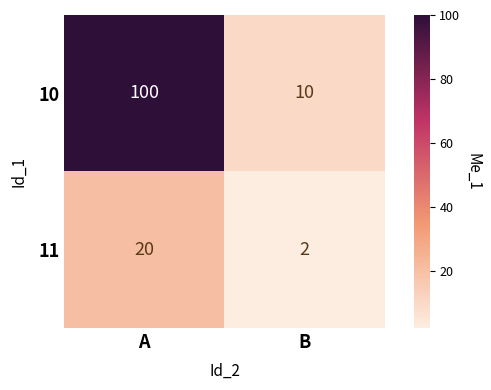

At which category is the sum across all series the highest?

A